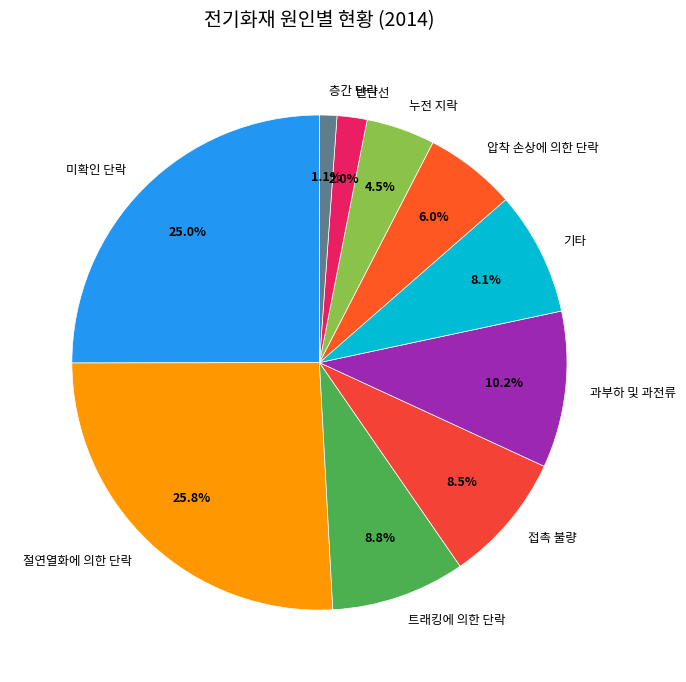

Is there a majority slice in this chart?

No